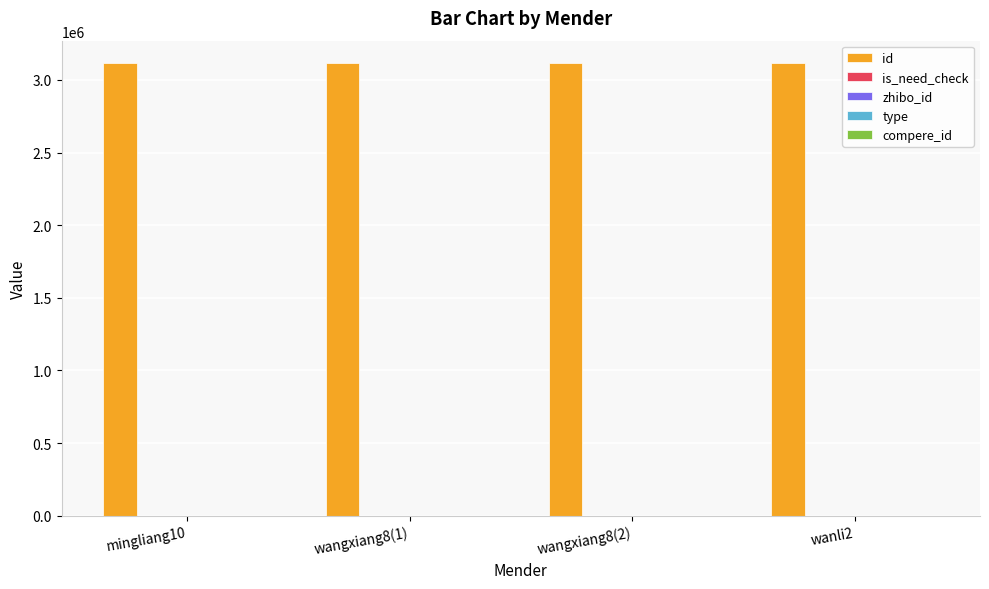

The value of id at wangxiang8(1) is 3114797. True or false?

True